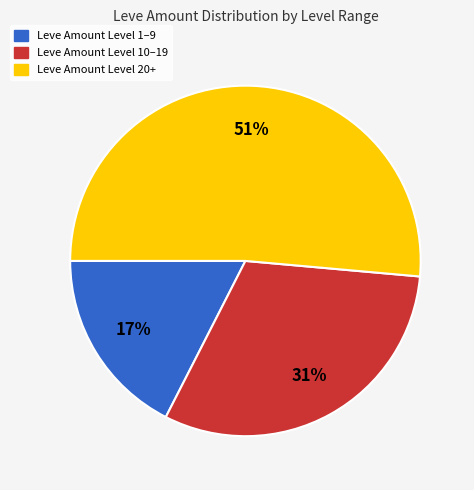

Is there any slice that represents more than half of the pie?

Yes